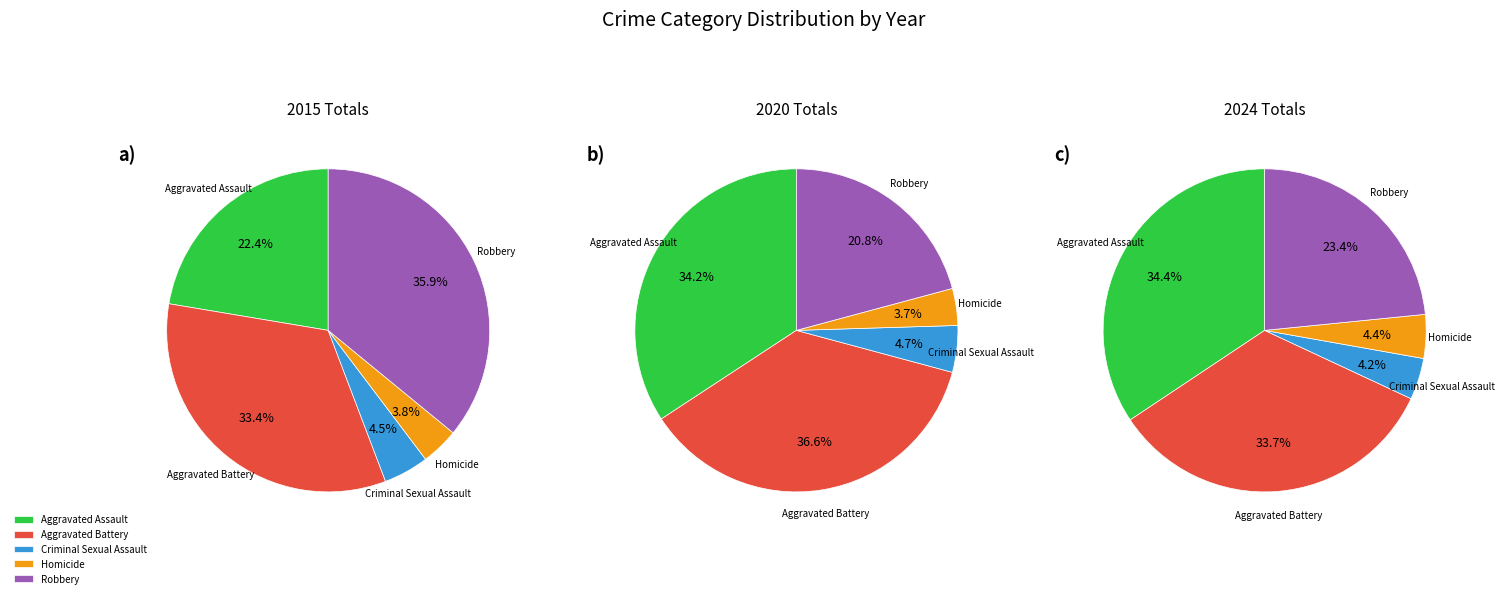

How many slices are in this pie chart?

5